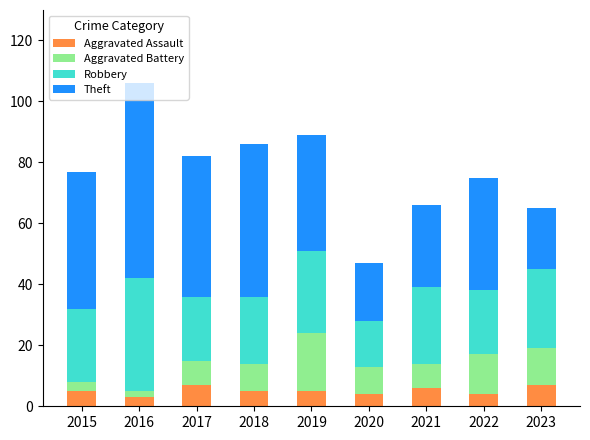

How many data points does each series have?

9